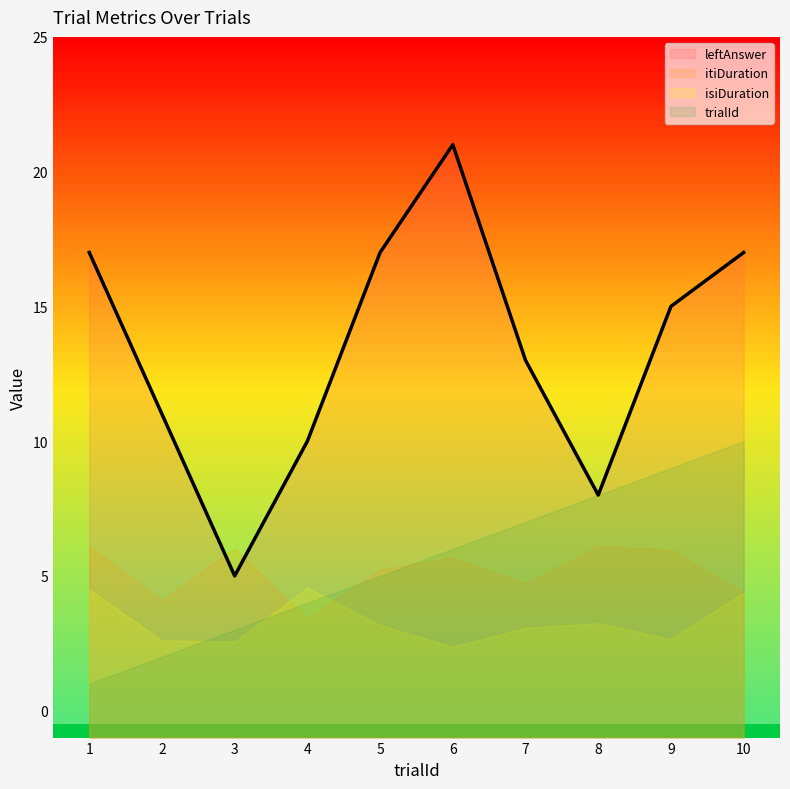

Reading left to right, list all the values displayed in this chart.

trialId: 1=1.0	2=2.0	3=3.0	4=4.0	5=5.0	6=6.0	7=7.0	8=8.0	9=9.0	10=10.0
isiDuration: 1=4.5	2=2.6	3=2.6	4=4.6	5=3.2	6=2.4	7=3.1	8=3.2	9=2.7	10=4.4
itiDuration: 1=6.1	2=4.1	3=6.0	4=3.4	5=5.2	6=5.7	7=4.7	8=6.1	9=6.0	10=4.4
leftAnswer: 1=17.0	2=11.0	3=5.0	4=10.0	5=17.0	6=21.0	7=13.0	8=8.0	9=15.0	10=17.0